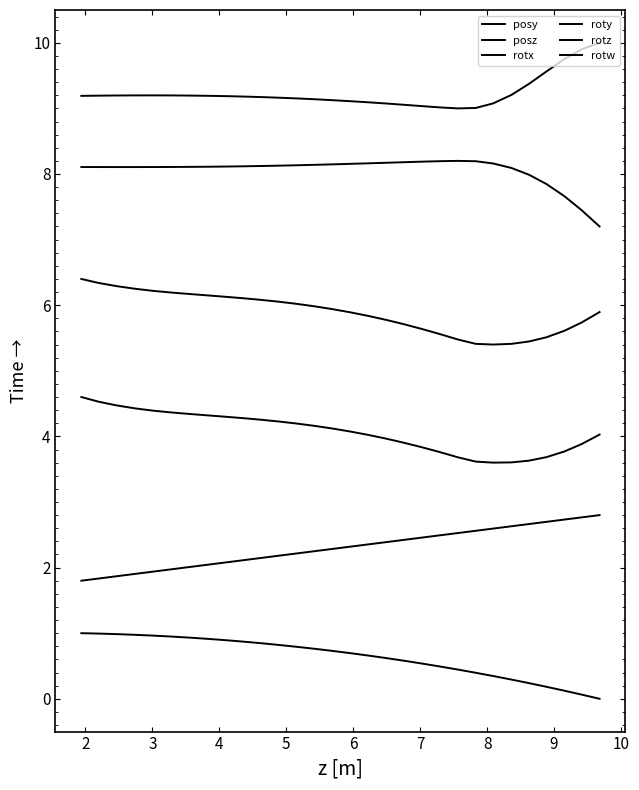

Reading left to right, transcribe all the data shown in this chart.

posy: 0.0	0.1	0.1	0.2	0.2	0.3	0.3	0.4	0.4	0.5	0.5	0.6	0.6	0.7	0.7	0.7	0.8	0.8	0.8	0.8	0.9	0.9	0.9	0.9	0.9	1.0	1.0	1.0	1.0	1.0
posz: 2.8	2.8	2.7	2.7	2.7	2.6	2.6	2.6	2.5	2.5	2.5	2.4	2.4	2.4	2.3	2.3	2.3	2.2	2.2	2.1	2.1	2.1	2.0	2.0	2.0	1.9	1.9	1.9	1.8	1.8
rotx: 4.0	3.9	3.8	3.7	3.6	3.6	3.6	3.6	3.7	3.8	3.8	3.9	4.0	4.0	4.1	4.1	4.2	4.2	4.2	4.3	4.3	4.3	4.3	4.3	4.4	4.4	4.4	4.5	4.5	4.6
roty: 5.9	5.7	5.6	5.5	5.4	5.4	5.4	5.4	5.5	5.6	5.6	5.7	5.8	5.8	5.9	5.9	6.0	6.0	6.1	6.1	6.1	6.1	6.1	6.2	6.2	6.2	6.3	6.3	6.3	6.4
rotz: 7.2	7.4	7.7	7.8	8.0	8.1	8.2	8.2	8.2	8.2	8.2	8.2	8.2	8.2	8.2	8.1	8.1	8.1	8.1	8.1	8.1	8.1	8.1	8.1	8.1	8.1	8.1	8.1	8.1	8.1
rotw: 10.0	9.9	9.8	9.6	9.4	9.2	9.1	9.0	9.0	9.0	9.0	9.1	9.1	9.1	9.1	9.1	9.1	9.2	9.2	9.2	9.2	9.2	9.2	9.2	9.2	9.2	9.2	9.2	9.2	9.2